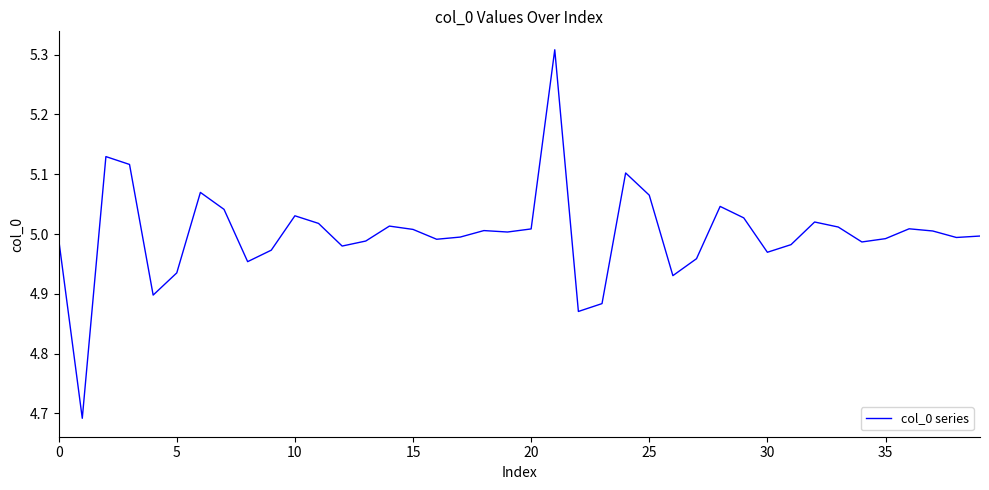

What is the difference between the maximum and minimum values?

0.6